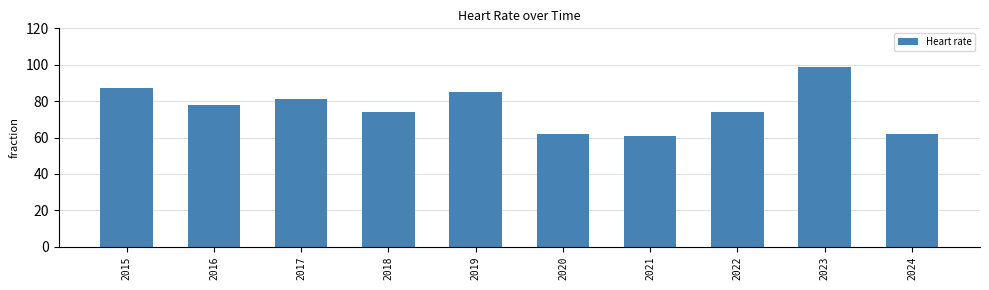

What is the difference between the second highest and minimum values?

26